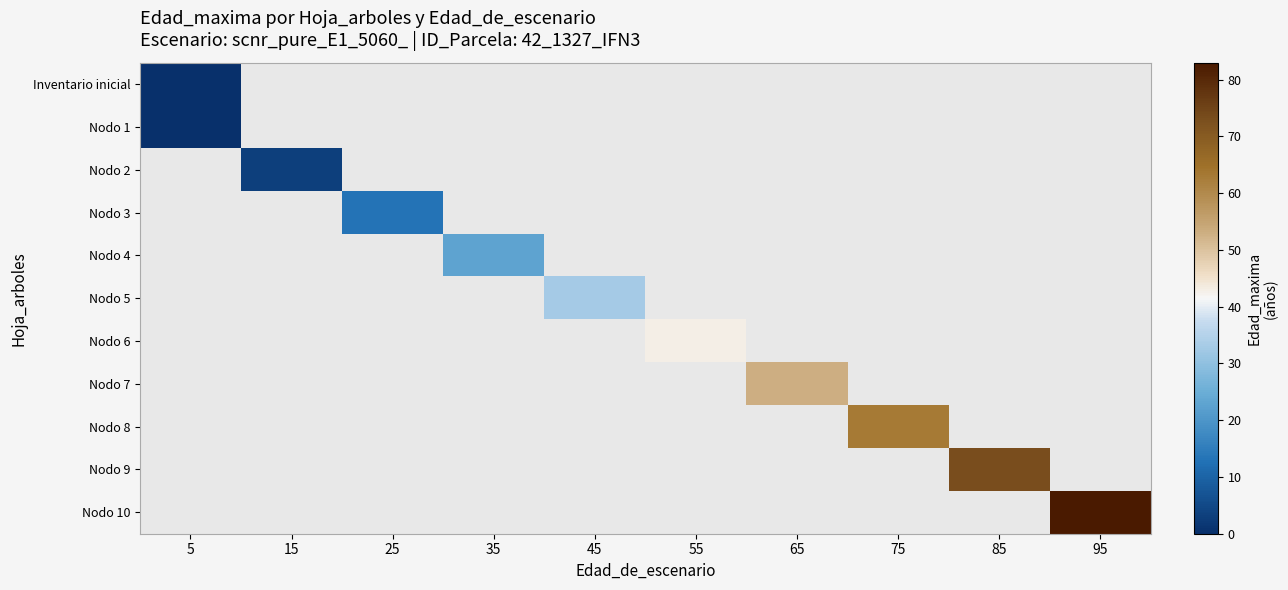

How many values in row_5 are above zero?

1